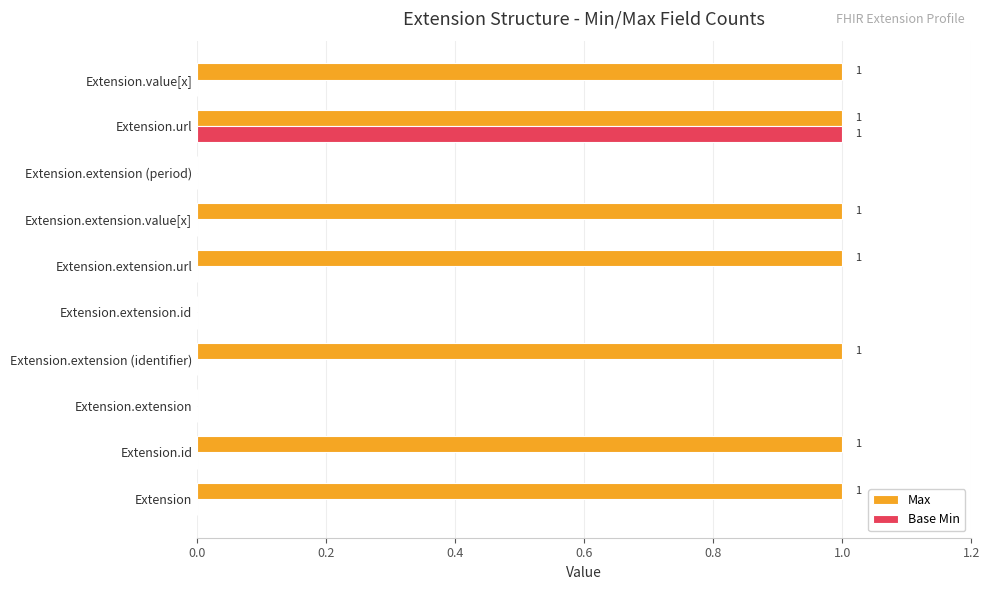

True or false: Base Min has a value of 0 at Extension.extension (period).

True